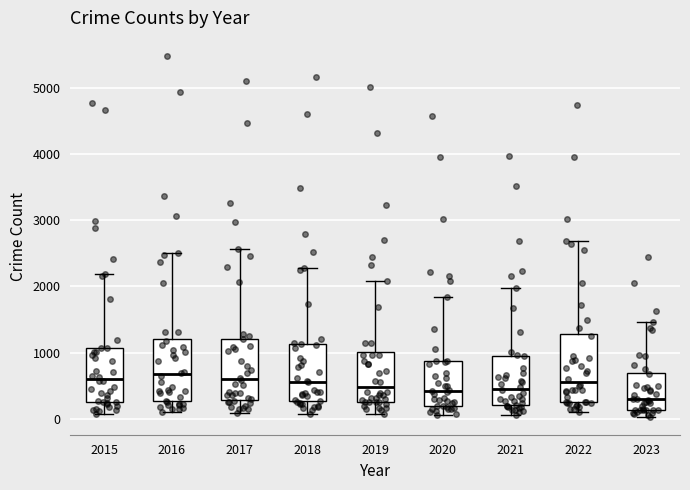

Where is the upper edge of the box at x = 2023 on the y-axis? The values are not printed on the chart, so give them approximately, as read against the axis.

700